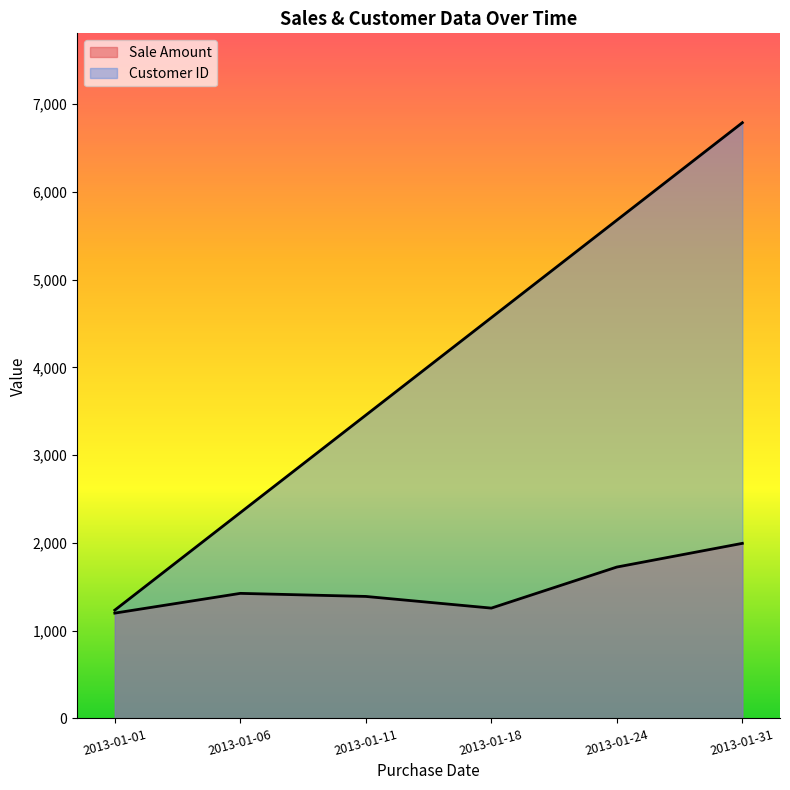

Rank the series at 2013-01-18 from highest to lowest value.

Customer ID, Sale Amount